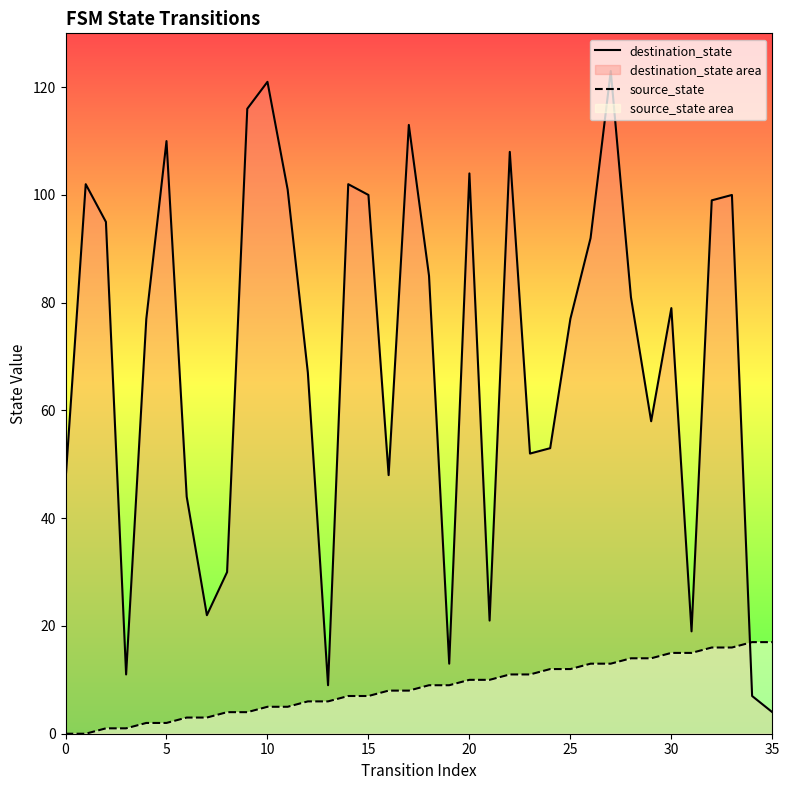

Rank the series at 34 from highest to lowest value.

source_state, destination_state